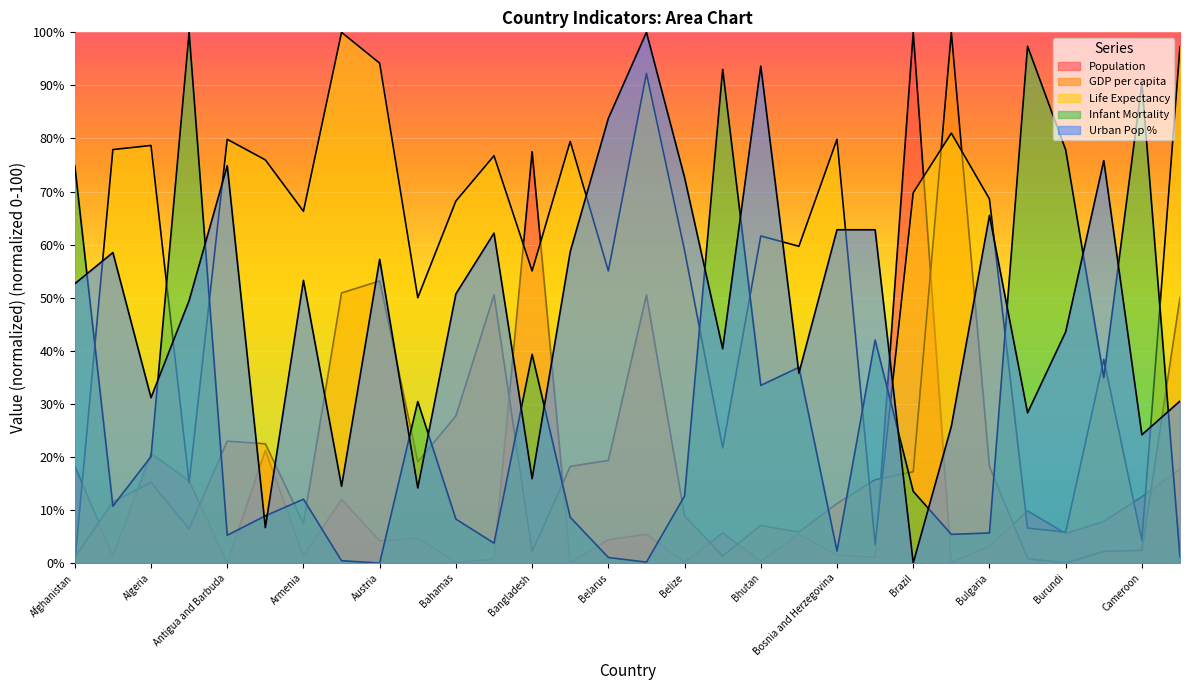

Count the number of data series in this chart.

5